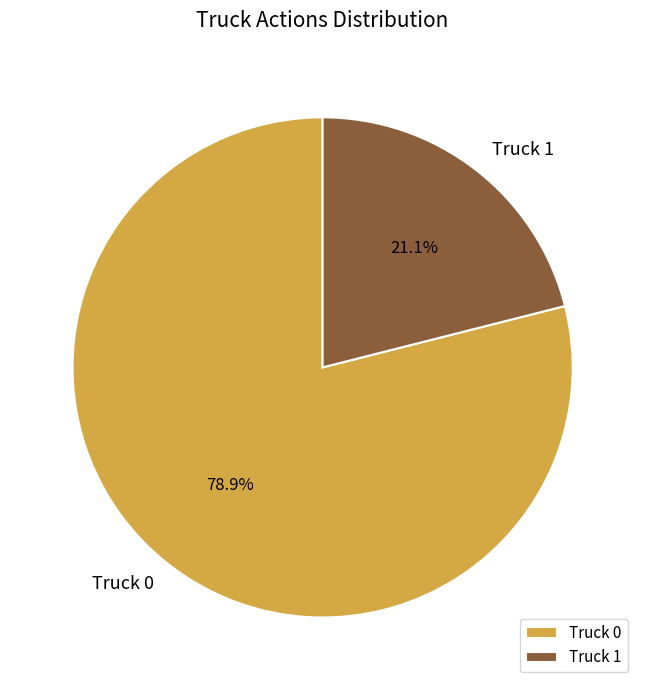

Count the number of slices in the pie.

2